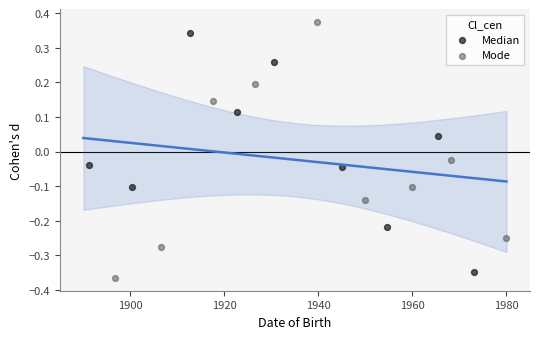

Which series has the widest spread of Y values?

Mode